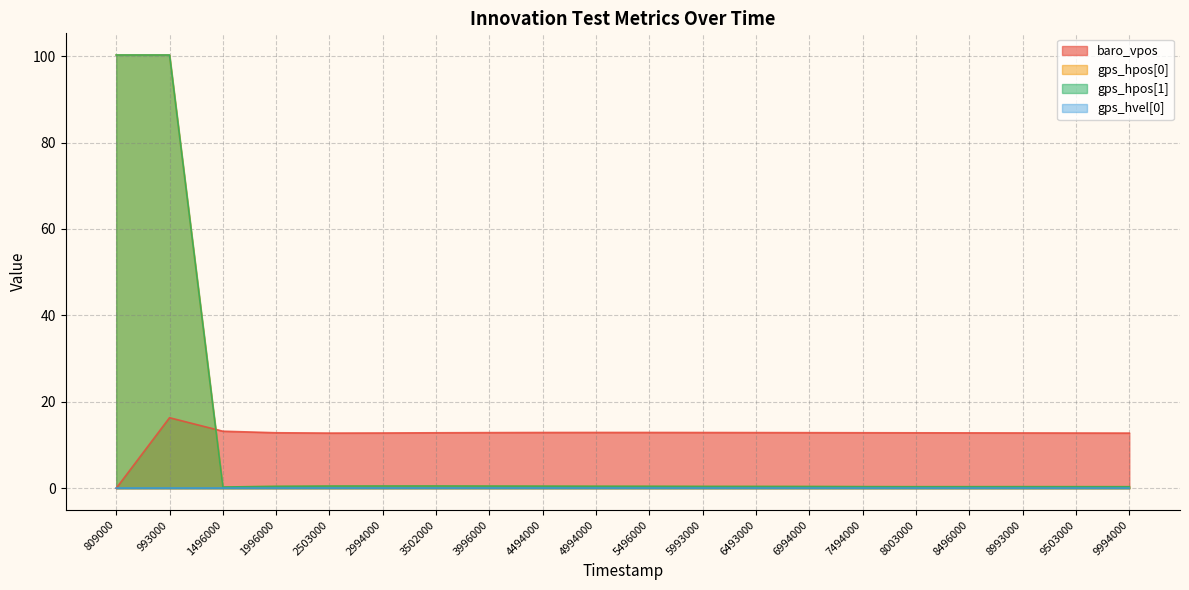

At how many categories does at least one series exceed 60?

2